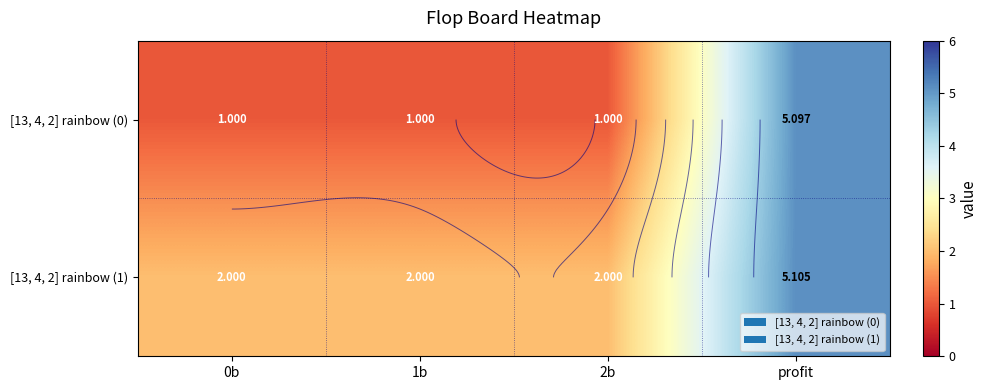

What is the maximum value for [13, 4, 2] rainbow (1)?

5.1